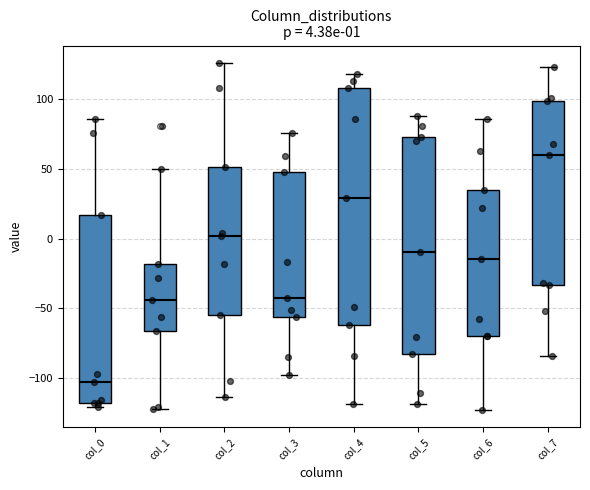

Which box is the tallest, from its lower edge to its upper edge?

col_4